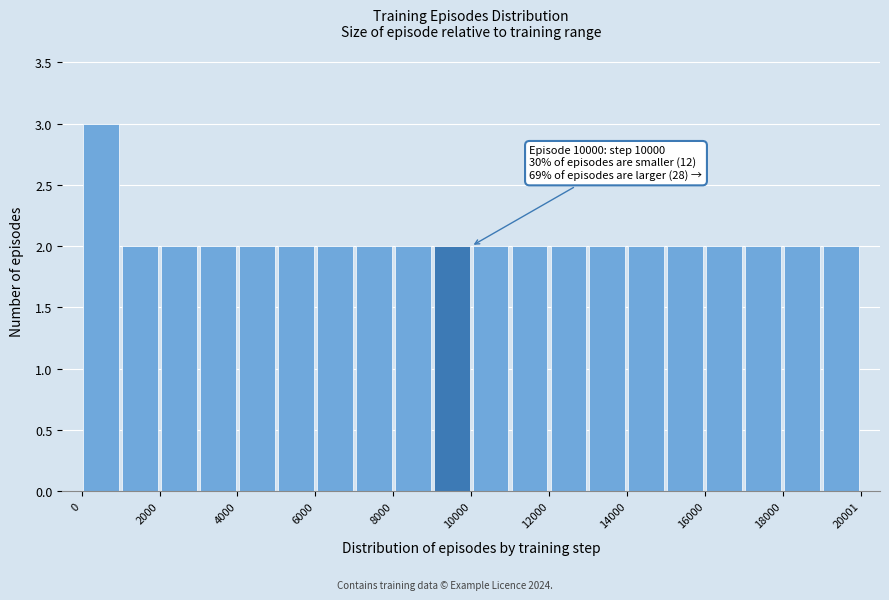

Around what value on the x-axis is the tallest bar? Give the approximate position of its centre, as read against the axis.

500